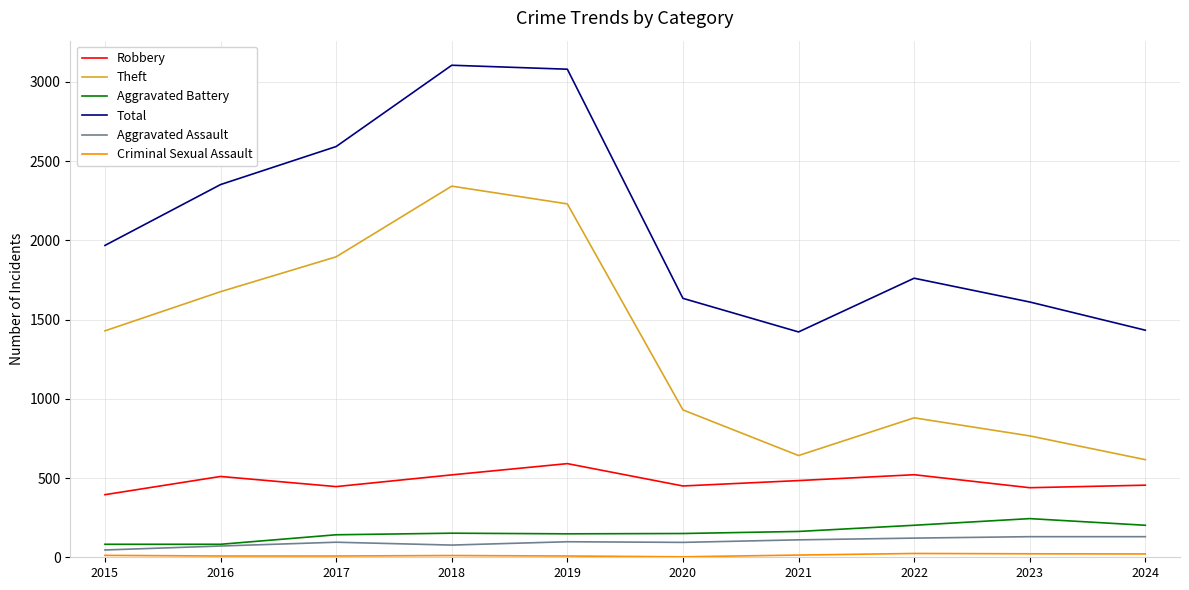

What is the approximate value of Total at 2022, to the nearest 50?

1750